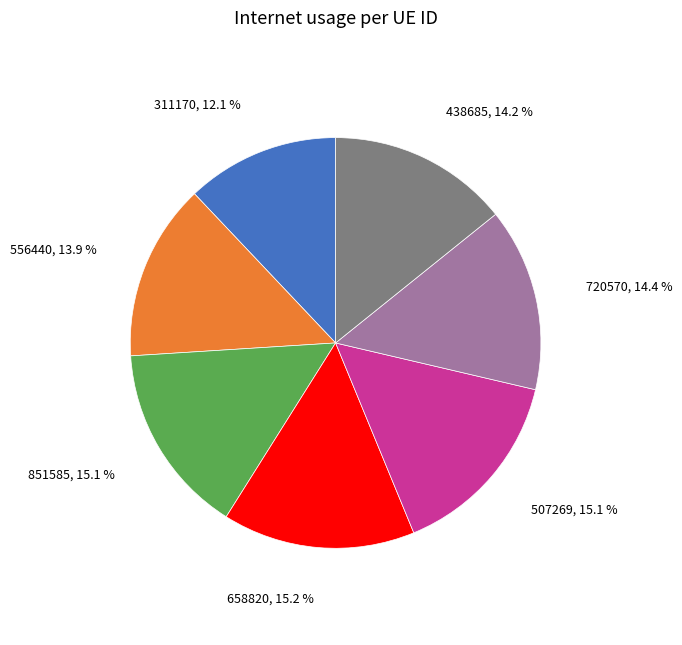

The 311170 slice represents 1% of the pie. True or false?

False